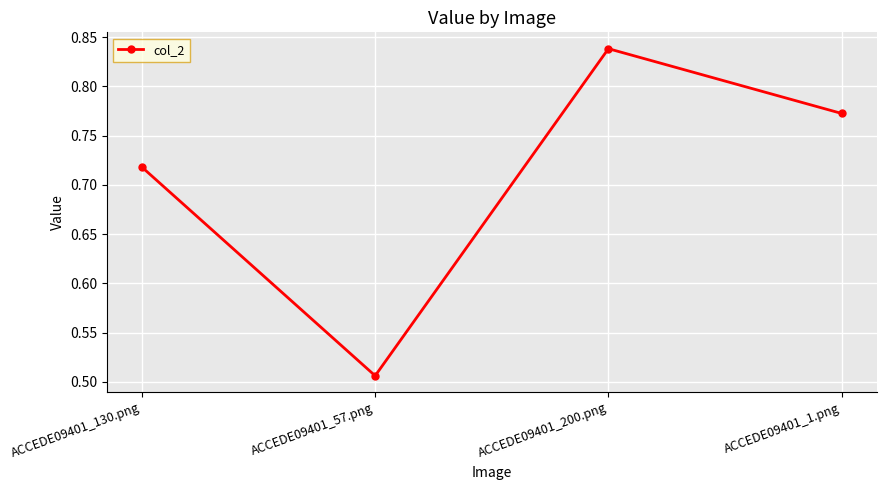

How many values are between 0 and 1?

4